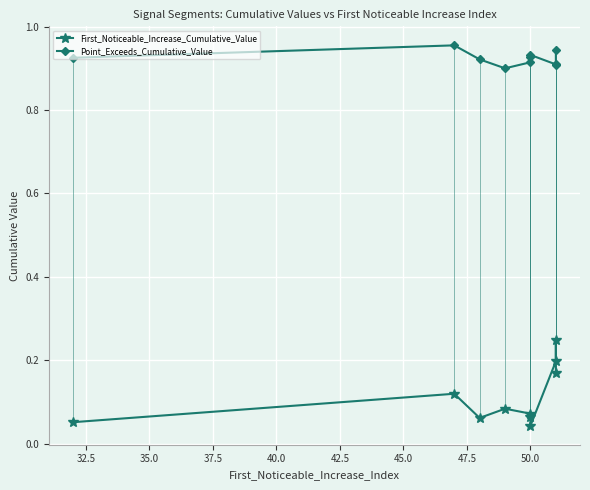

List the series in order of their overall mean, highest first.

Point_Exceeds_Cumulative_Value, First_Noticeable_Increase_Cumulative_Value